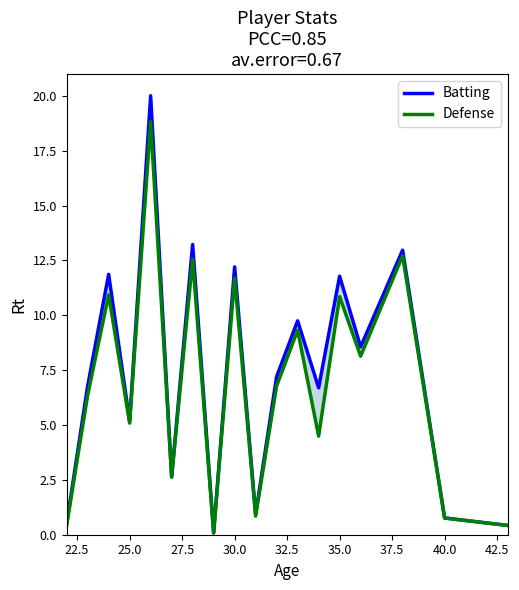

What is the maximum value for Batting?

20.0